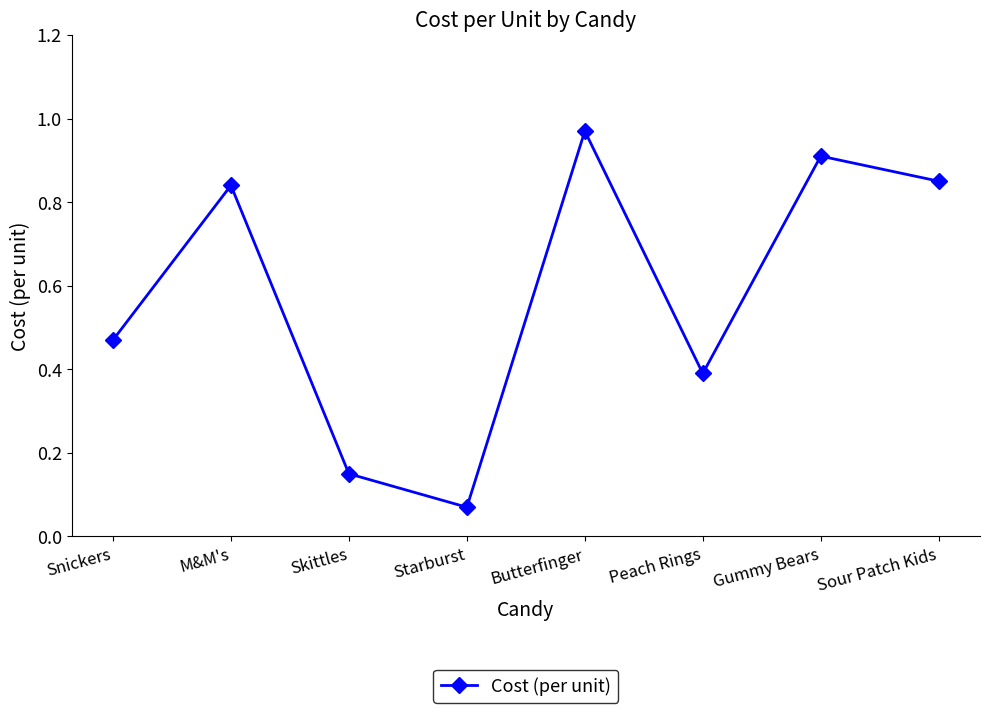

How many interior local valleys (lower than both neighbors) does the data have?

2